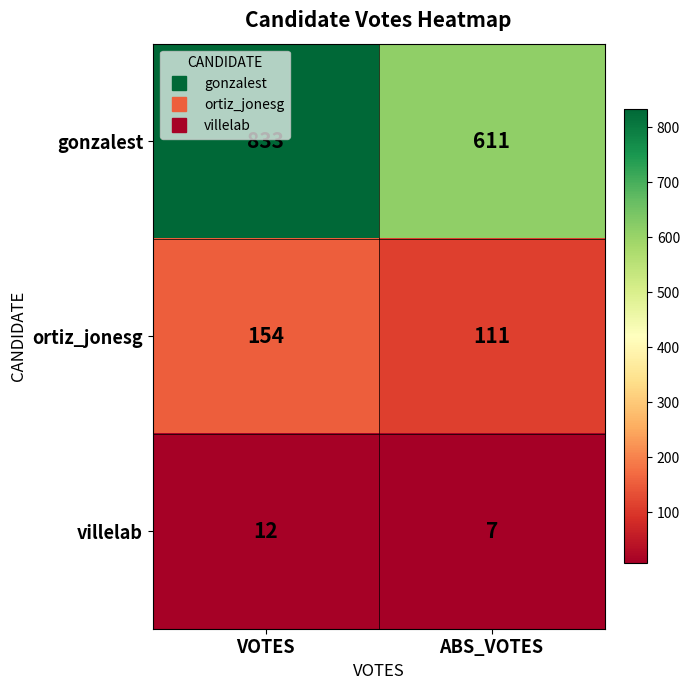

What is the difference between the maximum and minimum values in the ortiz_jonesg series?

43